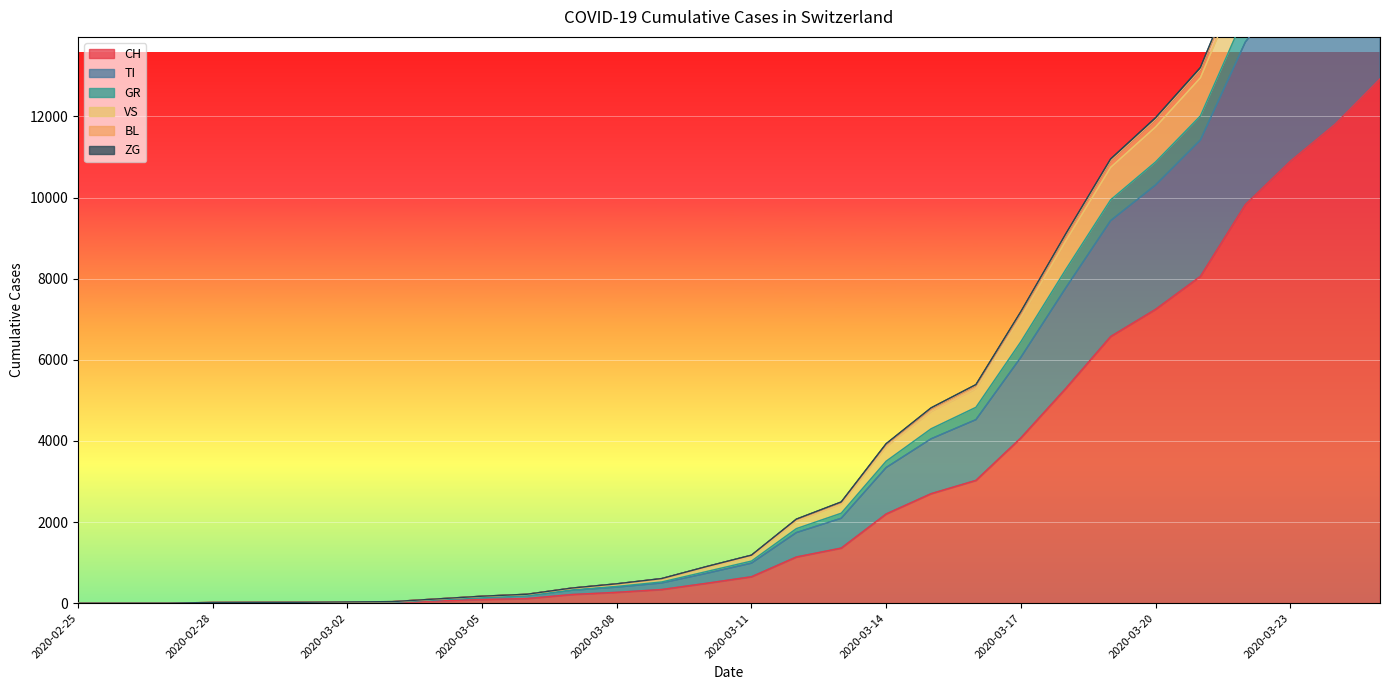

What is the approximate value of CH at 2020-02-29?

15